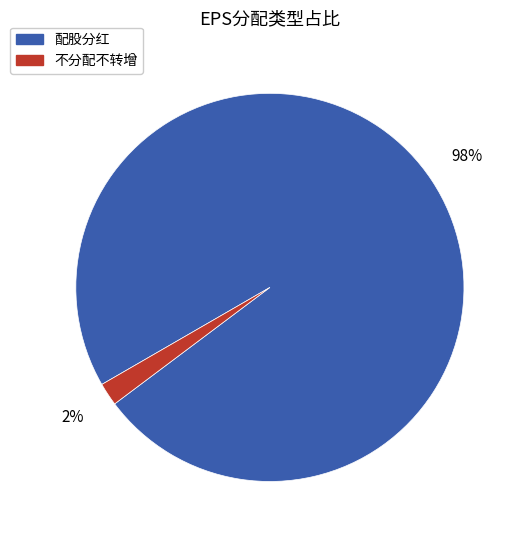

To the nearest percent, what percentage of the pie is 不分配不转增?

2%